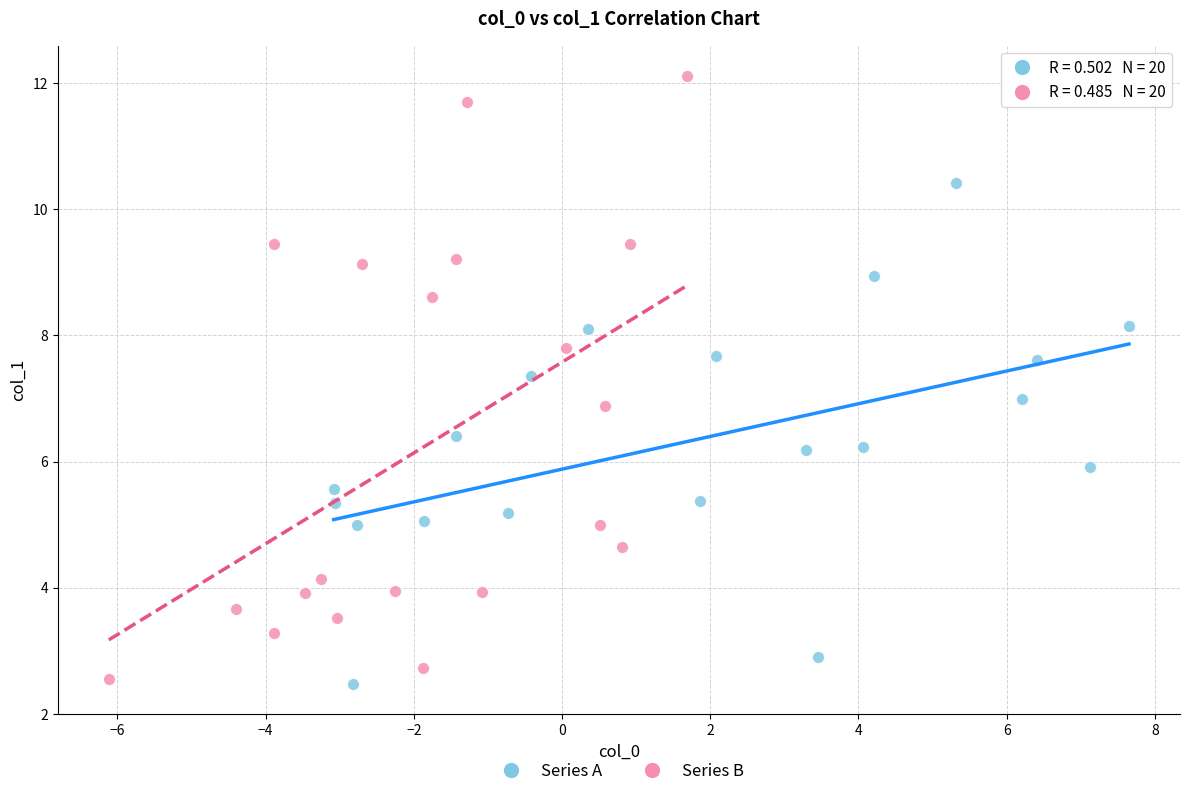

Which series reaches the maximum Y coordinate?

Series B